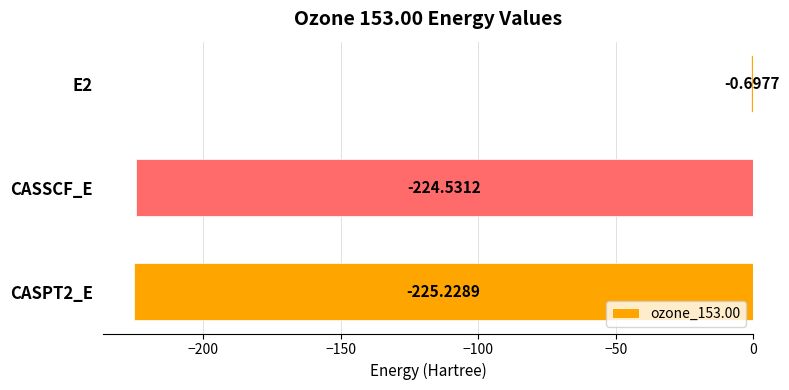

What is the change in value from E2 to CASSCF_E?

-223.8